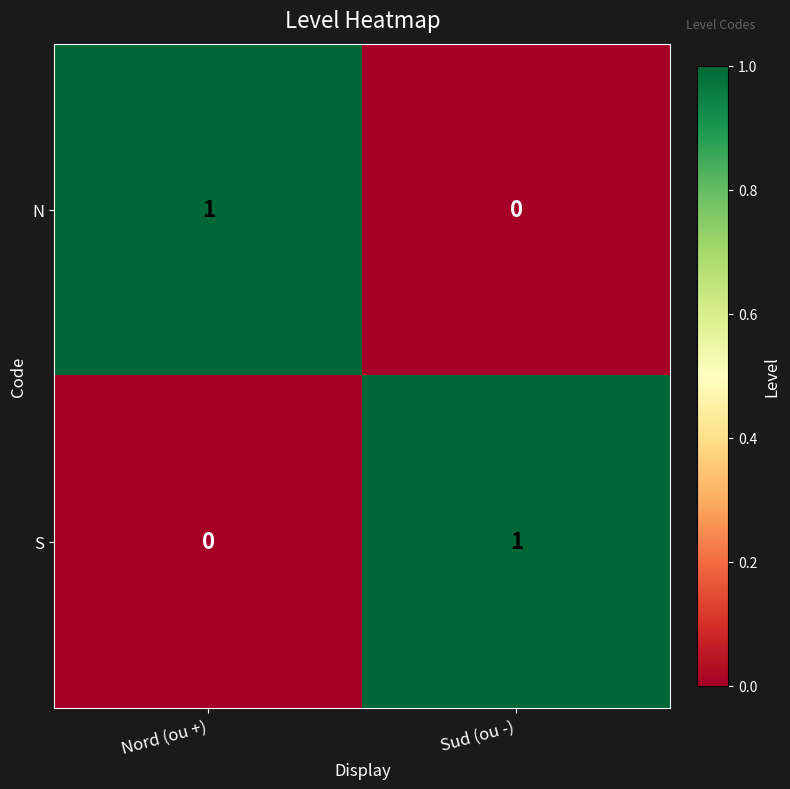

True or false: N has a value of -1 at Sud (ou -).

False